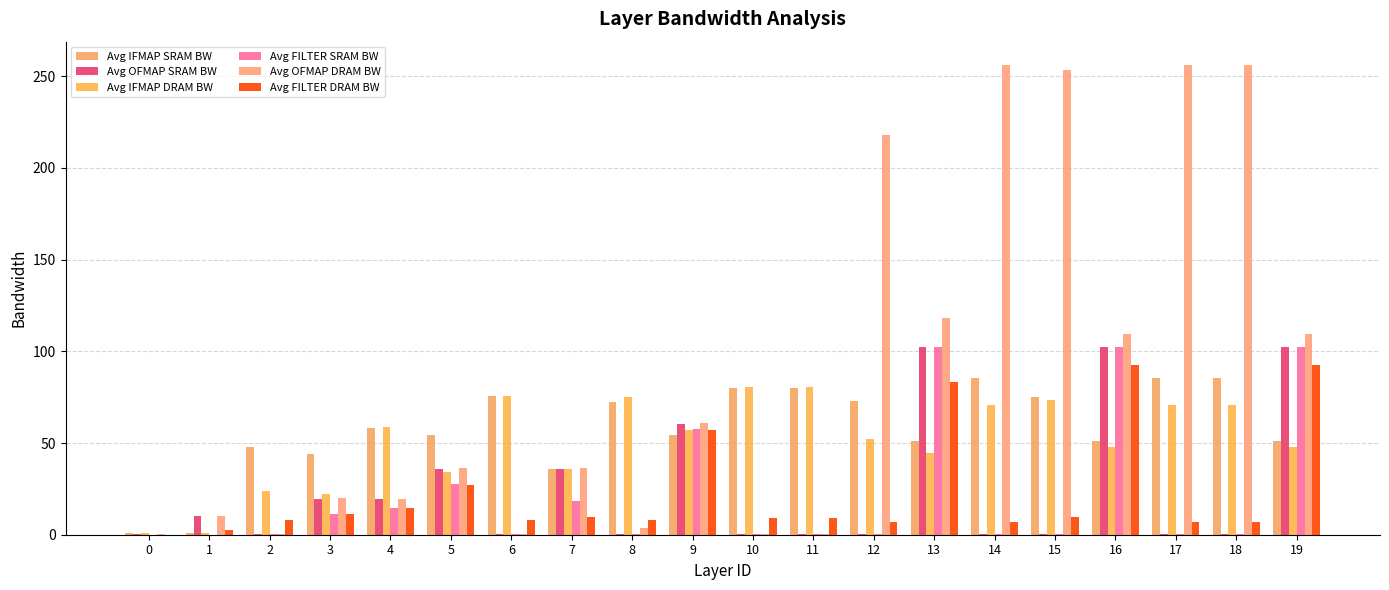

Which series has the largest total across all categories?

Avg OFMAP DRAM BW